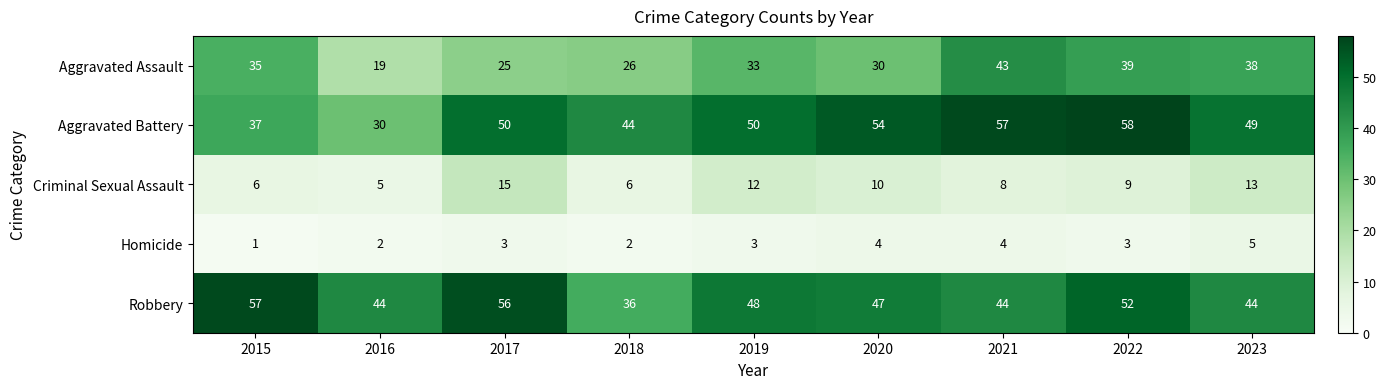

Rank the series by their maximum value, from lowest to highest.

Homicide, Criminal Sexual Assault, Aggravated Assault, Robbery, Aggravated Battery